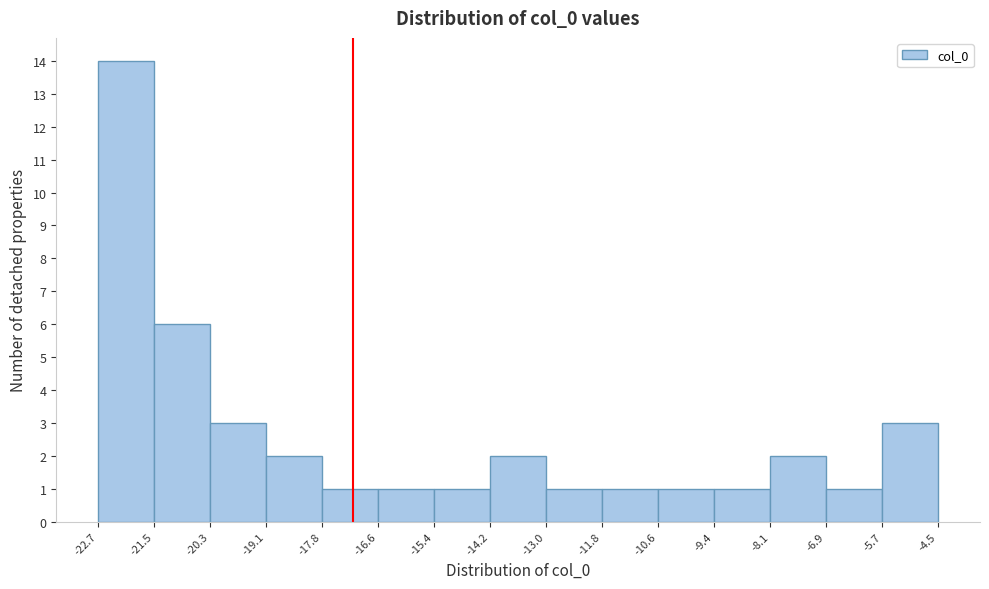

Over which range of the x-axis is the bar tallest?

-22.7 to -21.5